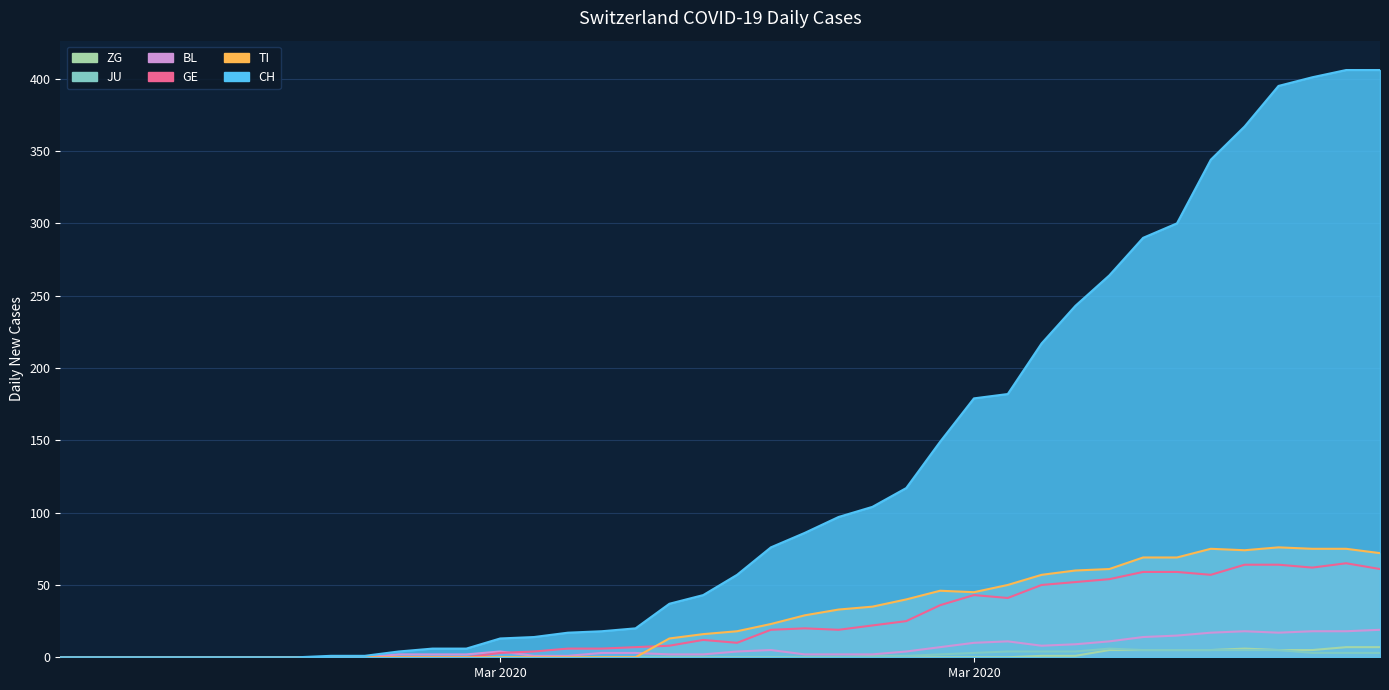

Which series has the largest total across all categories?

CH